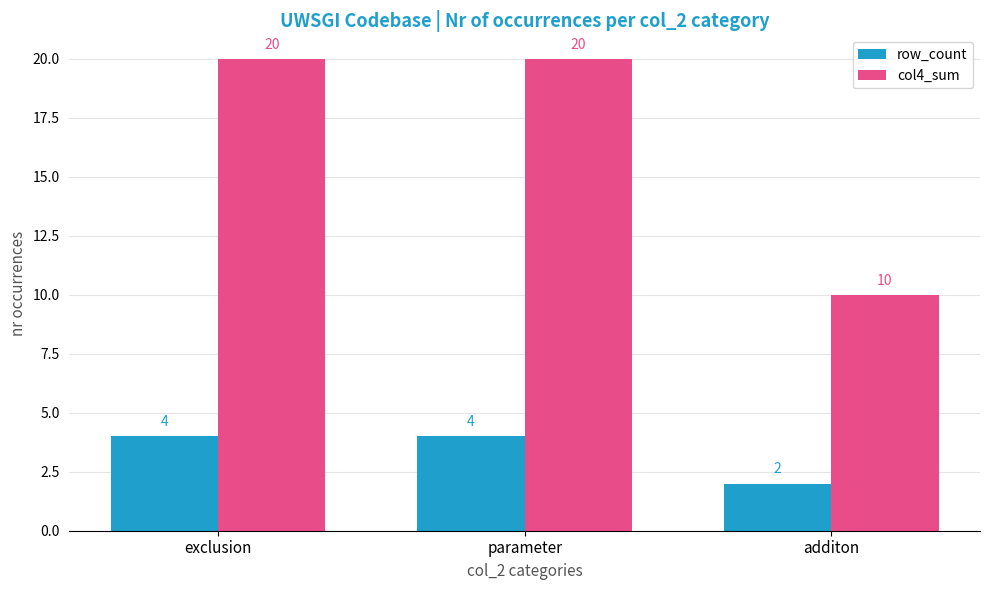

Reading left to right, what are all the values shown in this chart?

row_count: exclusion=4	parameter=4	additon=2
col4_sum: exclusion=20	parameter=20	additon=10